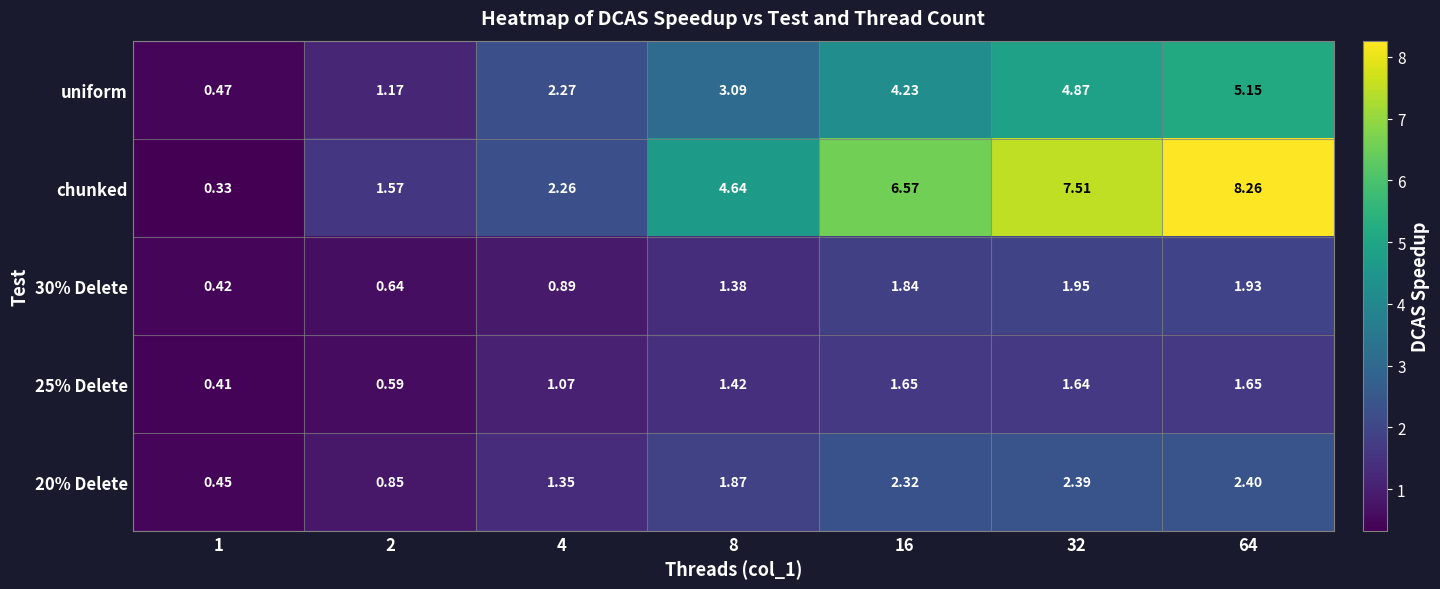

Between 4 and 64, which series saw the biggest shift?

chunked